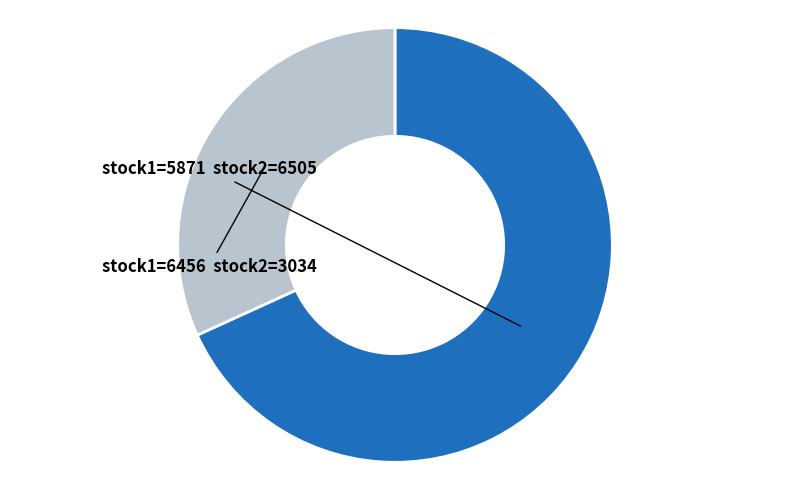

Is there any slice that represents more than half of the pie?

Yes